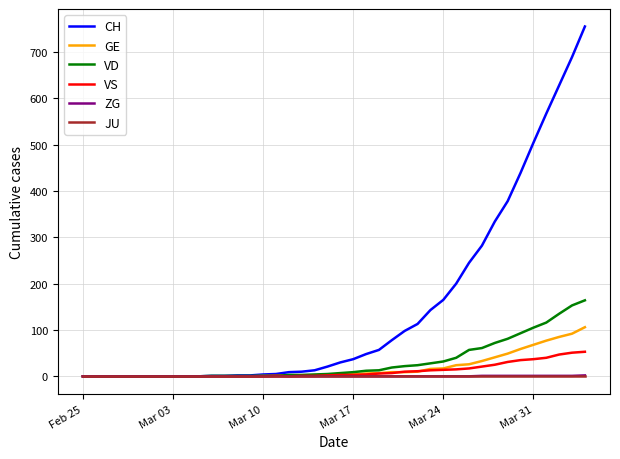

Which series has the largest total across all categories?

CH